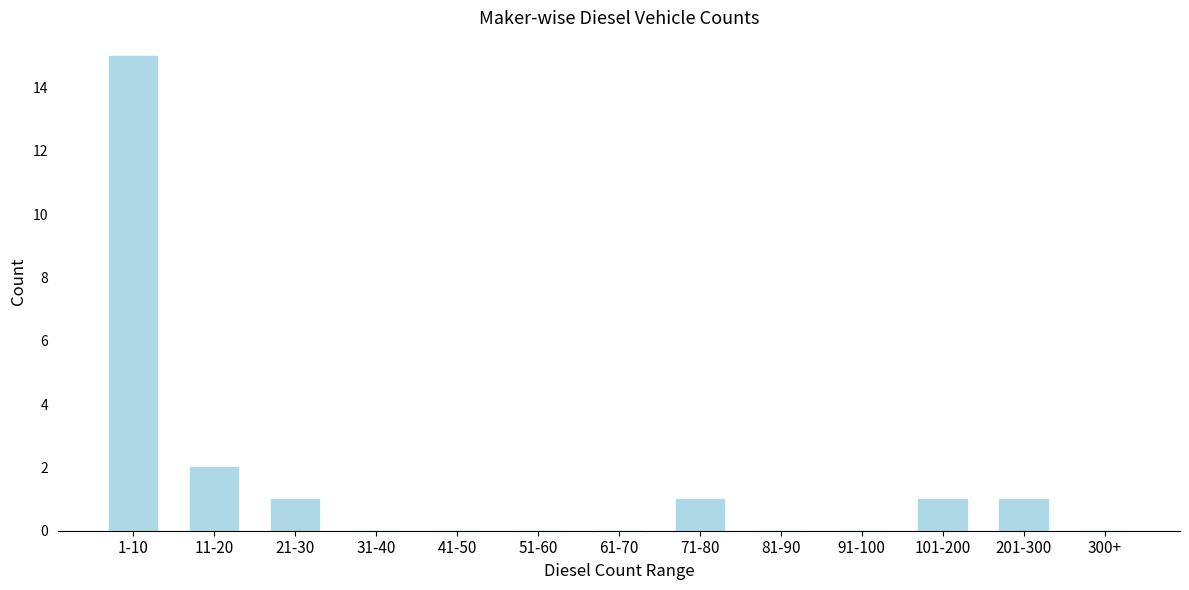

Reading right to left, extract all data points from this chart.

300+=0	201-300=1	101-200=1	91-100=0	81-90=0	71-80=1	61-70=0	51-60=0	41-50=0	31-40=0	21-30=1	11-20=2	1-10=15